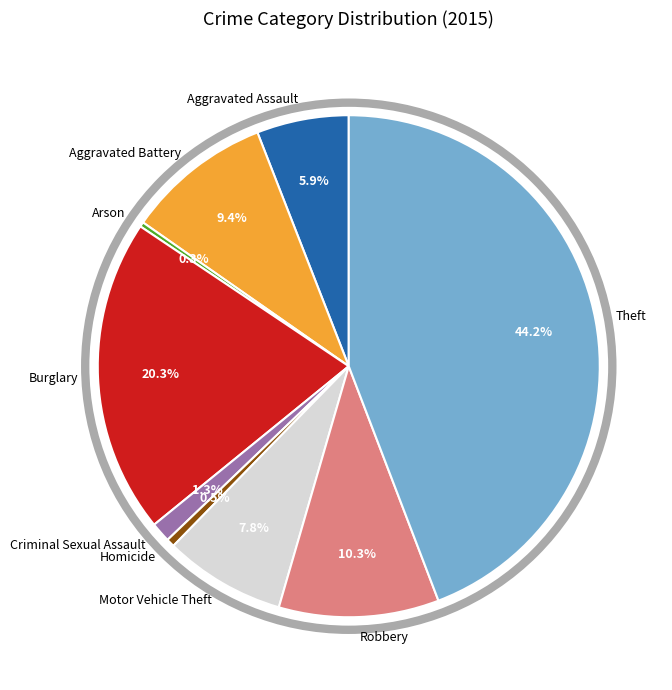

What is the largest slice in the pie chart?

Theft